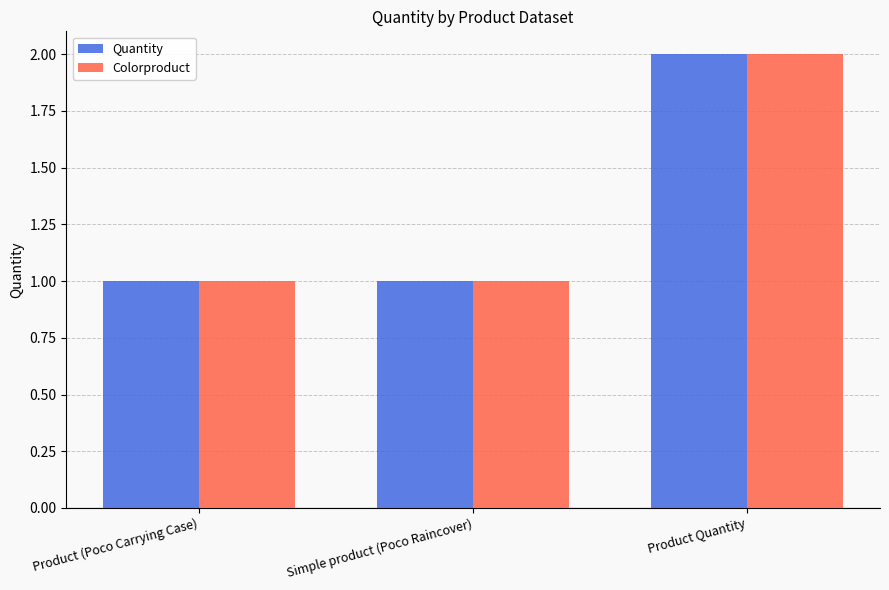

True or false: Quantity has a value of 1 at Simple product (Poco Raincover).

True